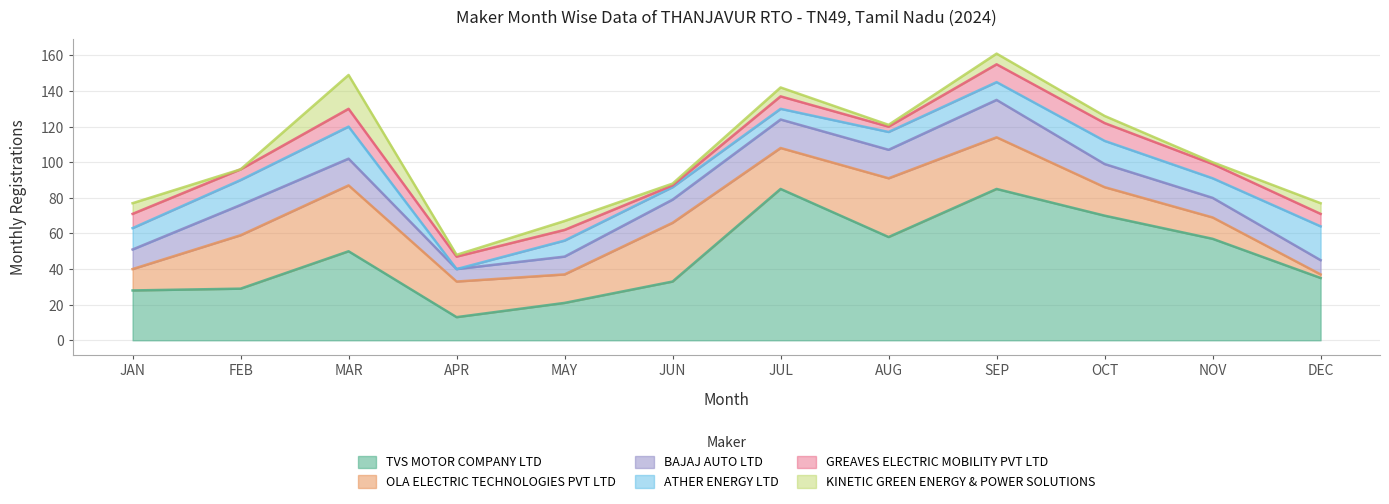

What is the average value of the KINETIC GREEN ENERGY & POWER SOLUTIONS series?

5